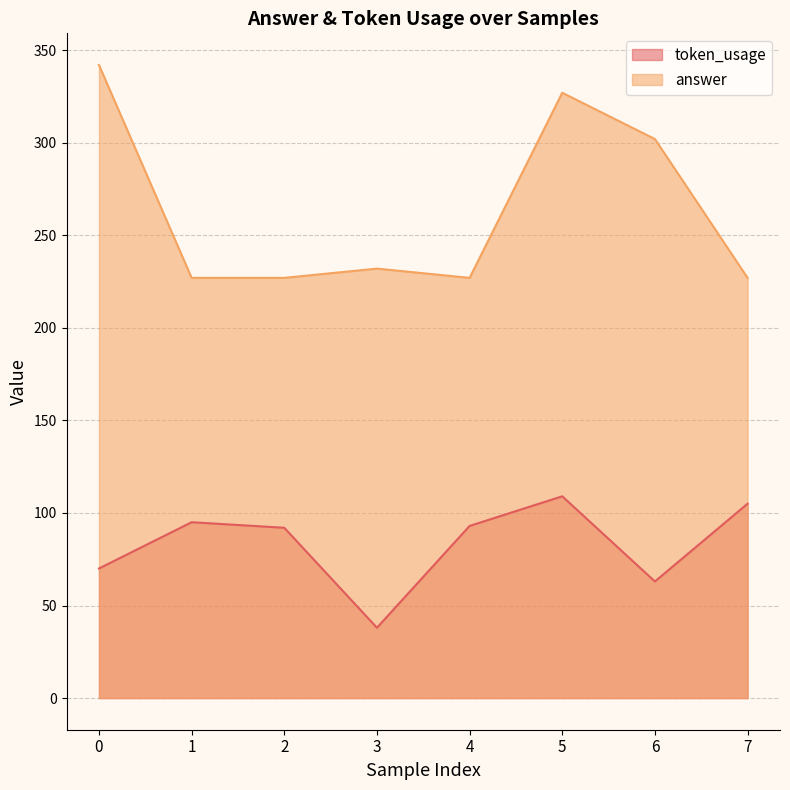

List the series in order of their peak value, highest first.

answer, token_usage